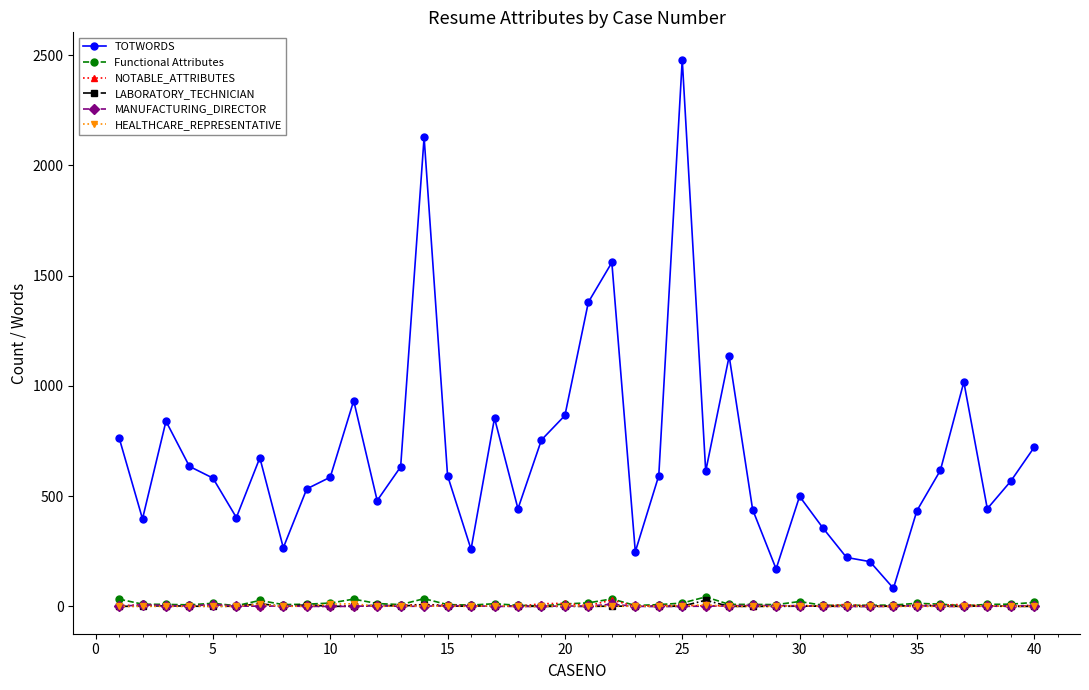

Which series has the largest total across all categories?

TOTWORDS